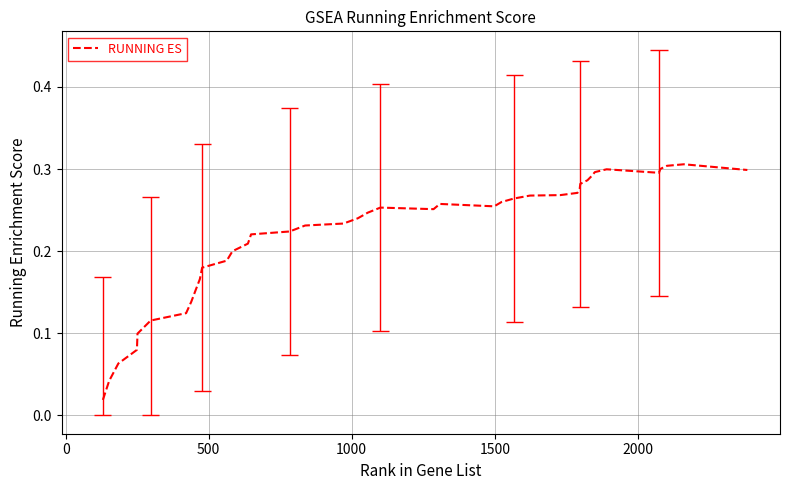

How many lines are shown in the chart?

1